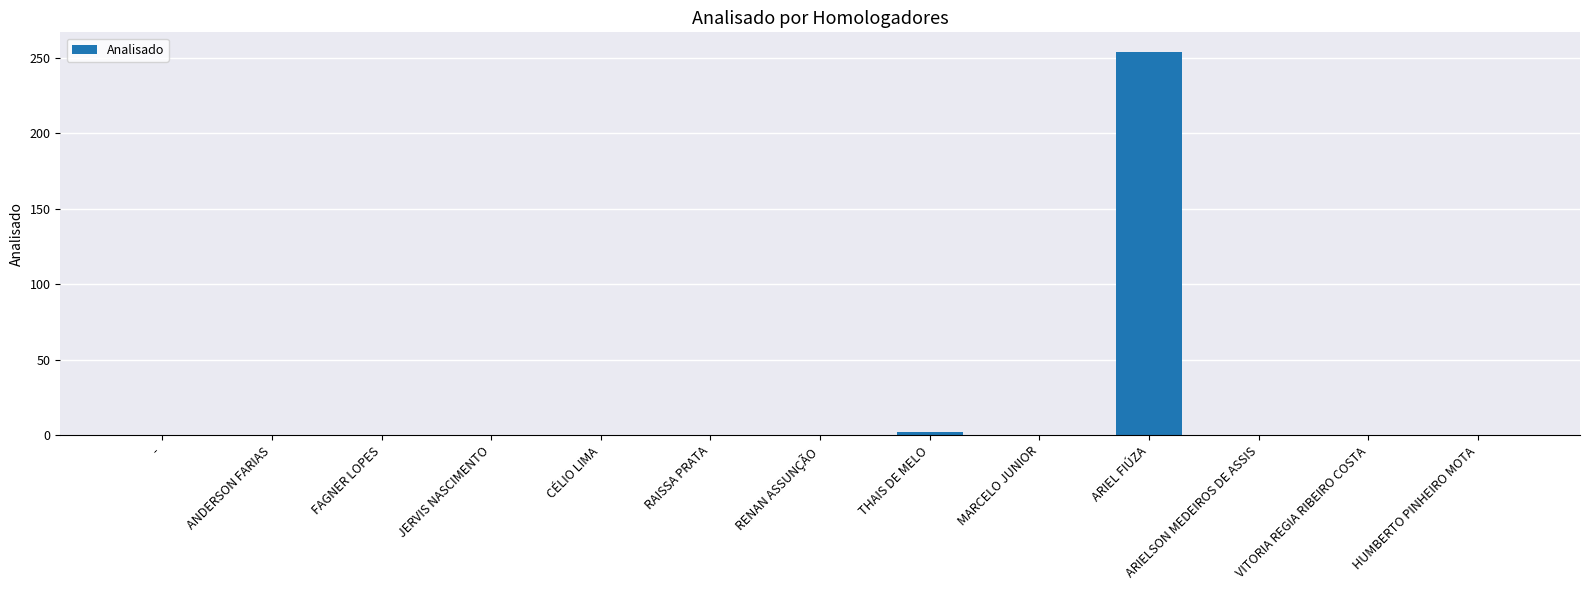

Which label corresponds to the largest value in the chart?

ARIEL FIÚZA